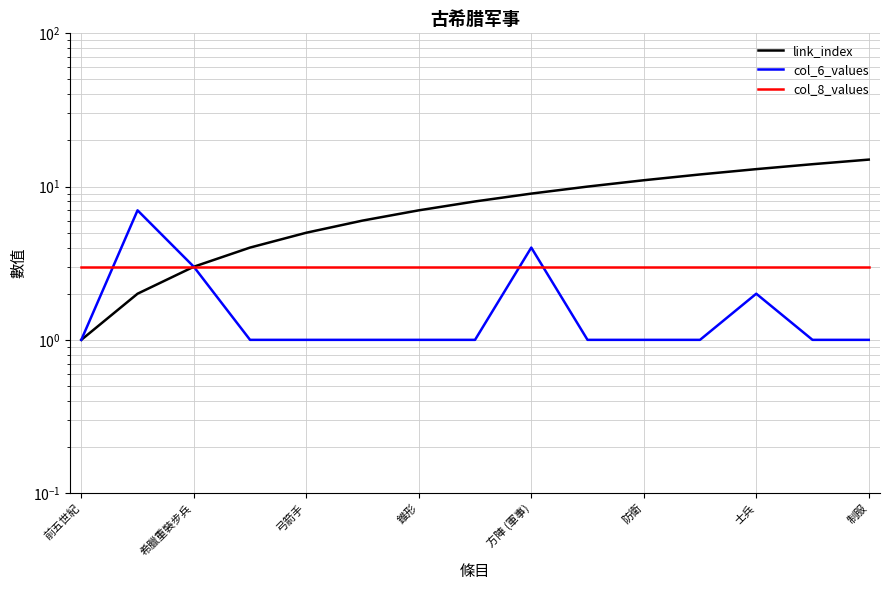

How many data points in link_index are above 8?

7